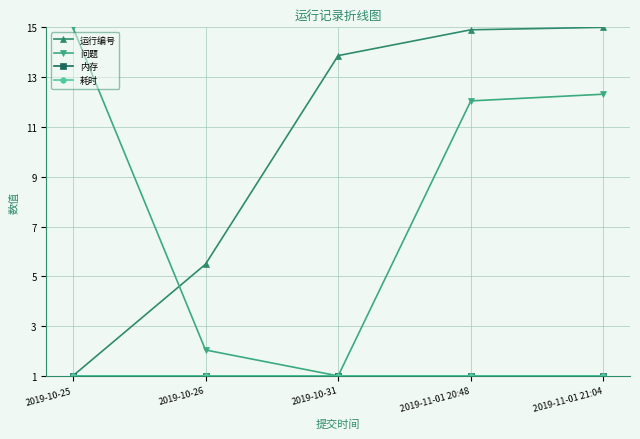

At which label does 问题 first exceed 12?

2019-10-25